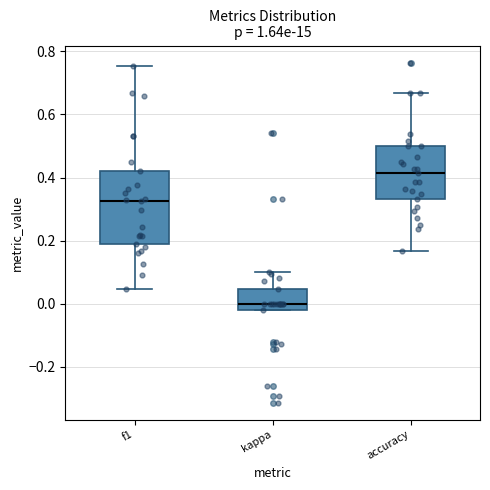

Reading left to right, transcribe this box plot: for each box, give where its median line is, the range the box spans, and where its two whiskers end, as read against the y-axis. The values are not printed on the chart, so give them approximately, as read against the axis.

f1: median 0.32, box 0.18 to 0.42, whiskers 0.04 to 0.76
kappa: median 0.00, box -0.02 to 0.04, whiskers -0.02 to 0.10
accuracy: median 0.42, box 0.34 to 0.50, whiskers 0.16 to 0.66